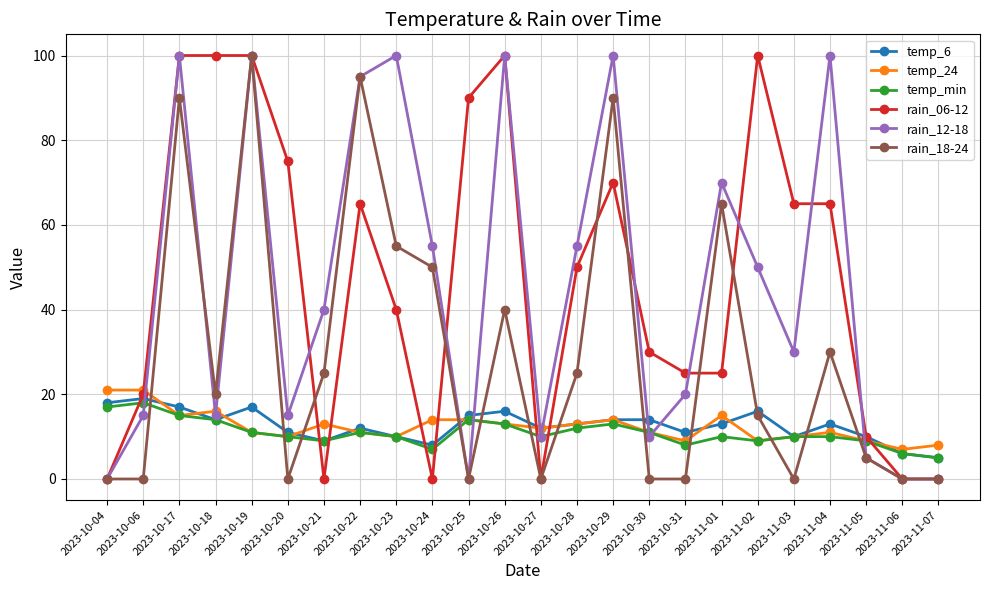

The value of rain_18-24 at 2023-10-21 is 25. True or false?

True